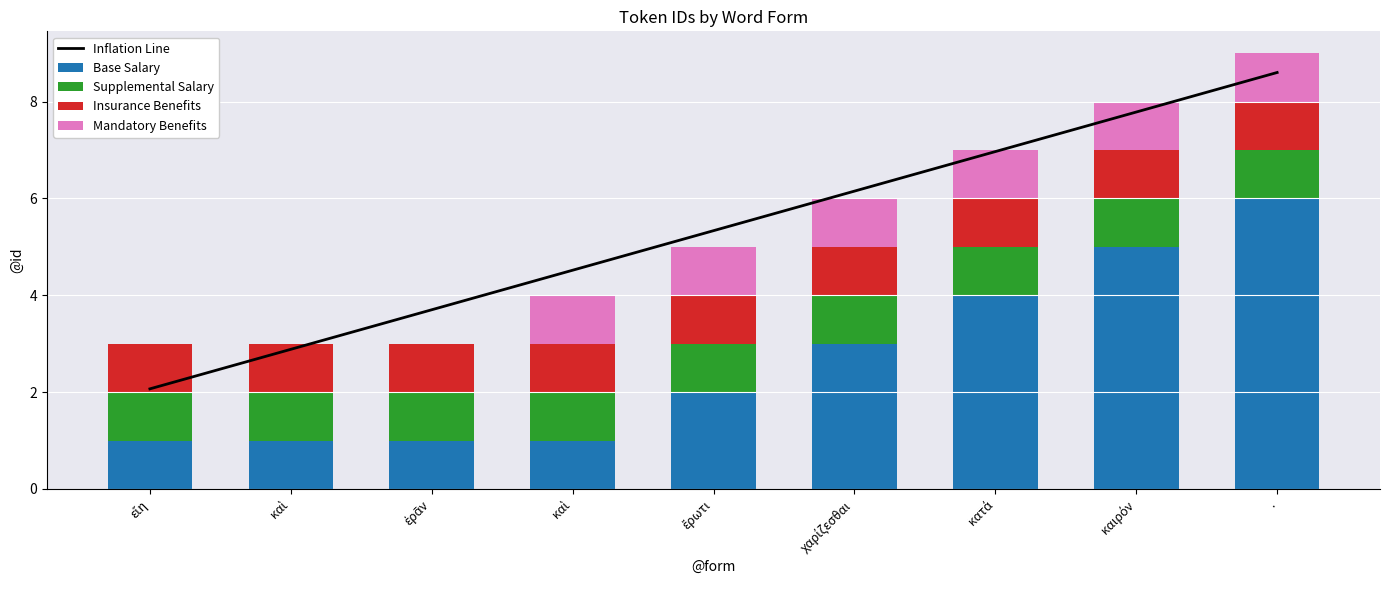

Reading left to right, transcribe all the data shown in this chart.

Inflation Line: 2.1	2.9	3.7	4.5	5.3	6.2	7.0	7.8	8.6
Base Salary: 1.0	1.0	1.0	1.0	2.0	3.0	4.0	5.0	6.0
Supplemental Salary: 1.0	1.0	1.0	1.0	1.0	1.0	1.0	1.0	1.0
Insurance Benefits: 1.0	1.0	1.0	1.0	1.0	1.0	1.0	1.0	1.0
Mandatory Benefits: 0.0	0.0	0.0	1.0	1.0	1.0	1.0	1.0	1.0